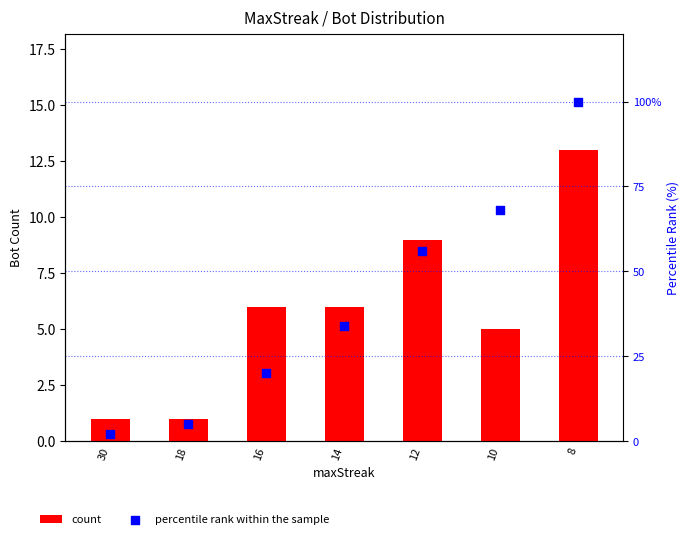

Which series has the largest Y range (max minus min)?

percentile rank within the sample